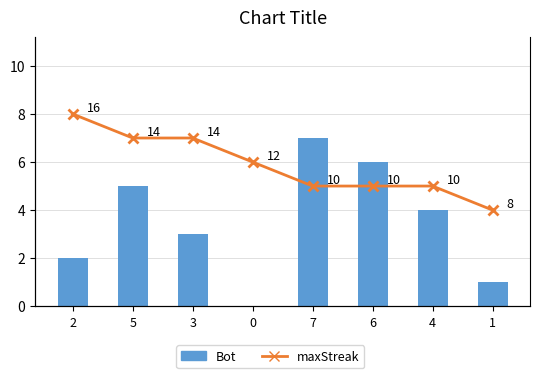

What is the label of the 3rd bar from the left?

3